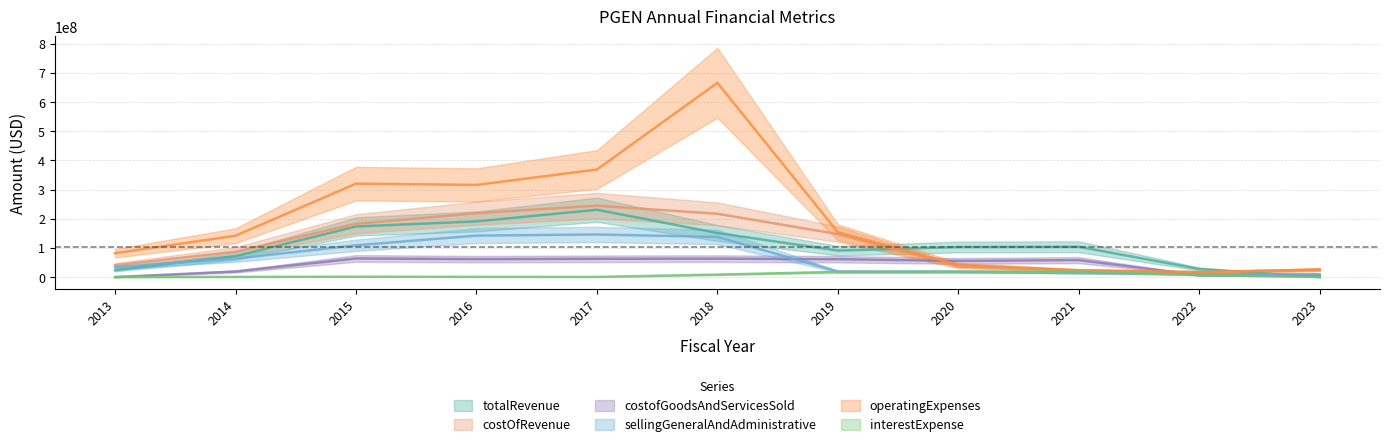

What is the difference between the totalRevenue values at 2023 and 2014?

71870000